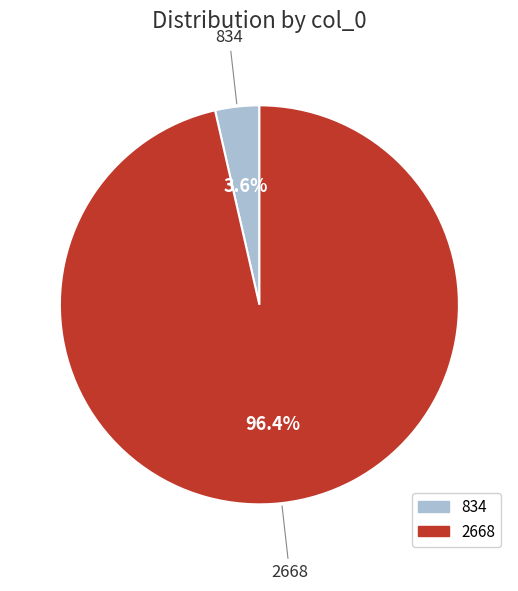

What percentage is NOT represented by 834?

96.4%